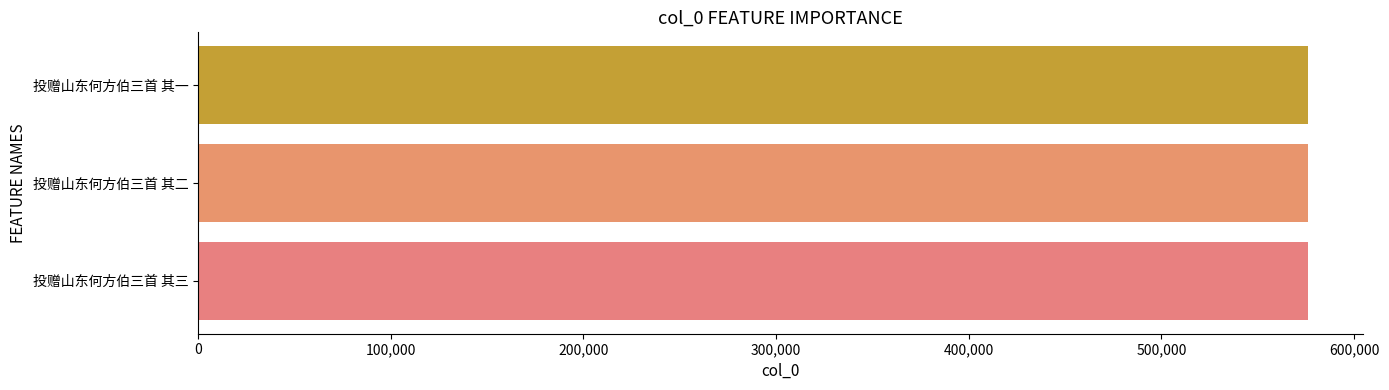

How many data points are less than 575951?

1